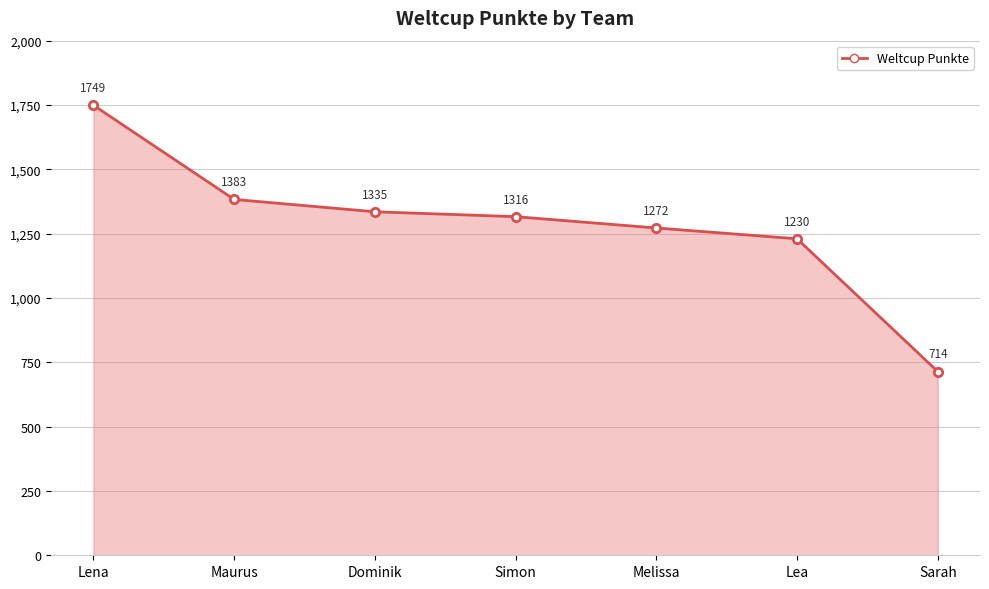

How many lines are shown in the chart?

1